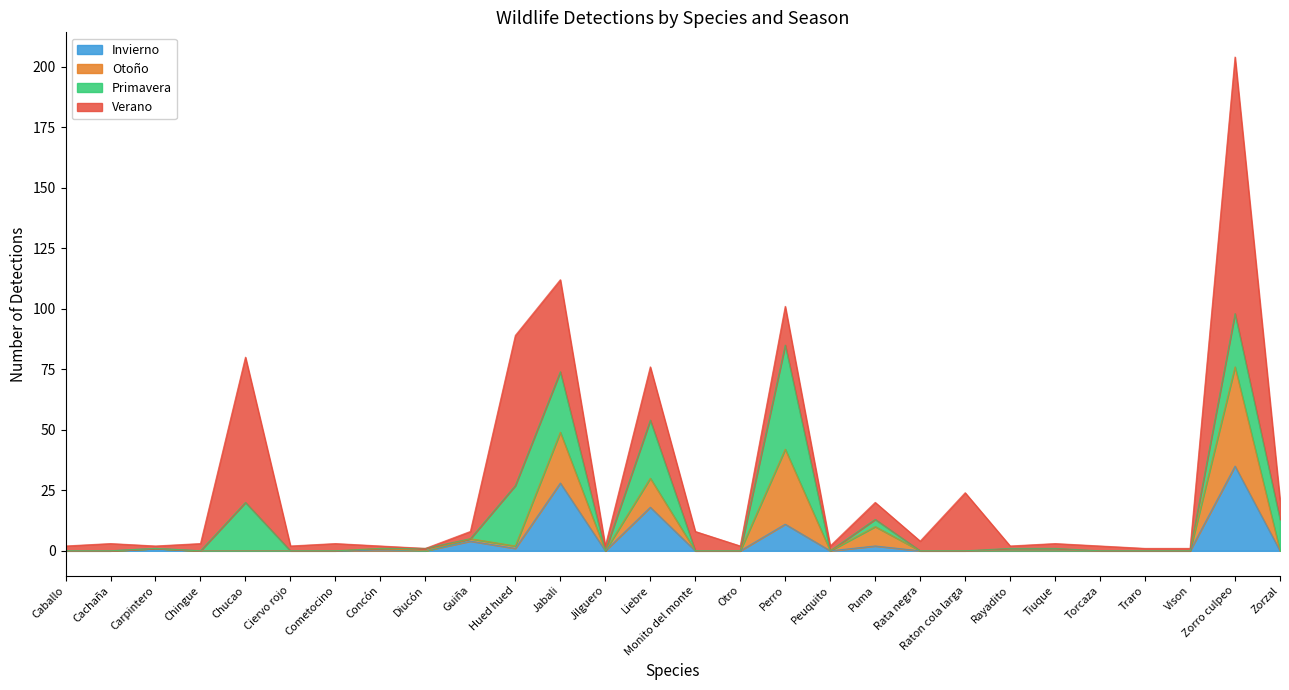

At which category is the sum across all series the highest?

Zorro culpeo